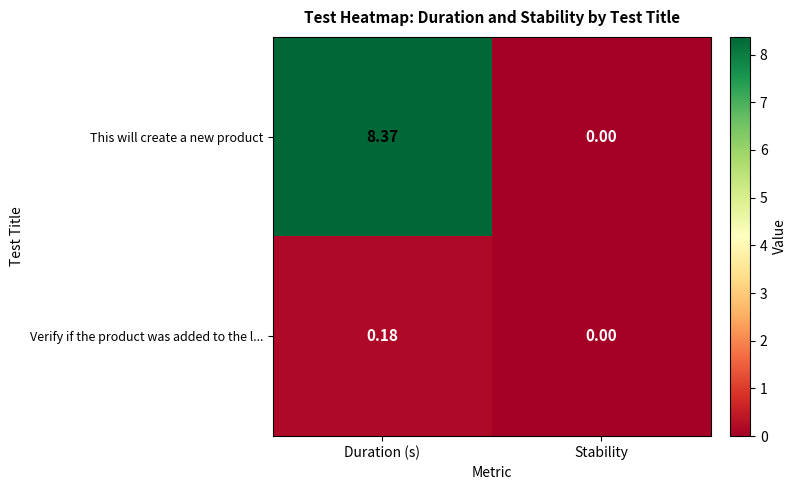

Which category has the highest value in the Verify if the product was added to the l... series?

Duration (s)